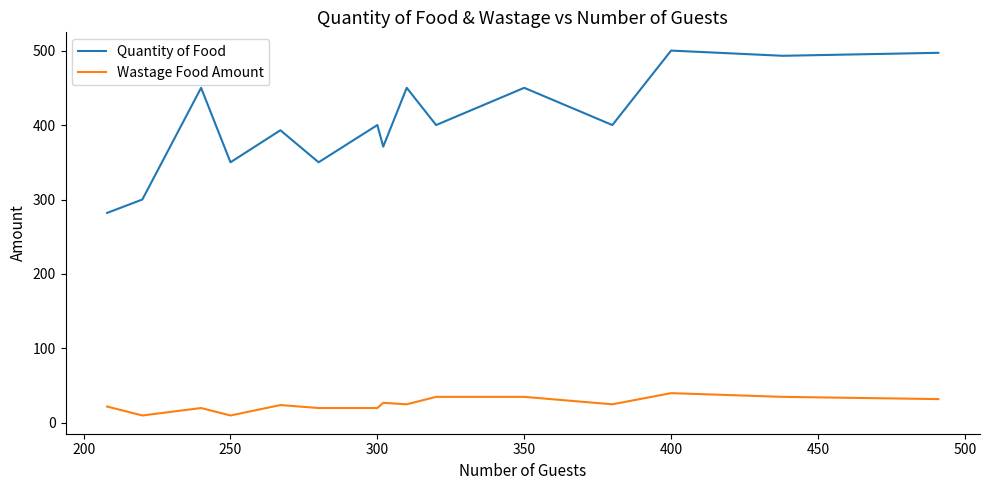

Rank the series by their average value, from highest to lowest.

Quantity of Food, Wastage Food Amount